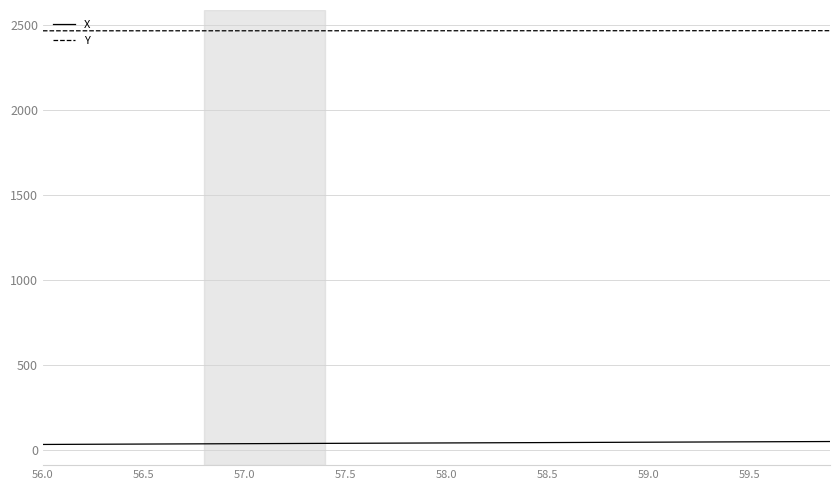

True or false: Y and X intersect in this chart.

False